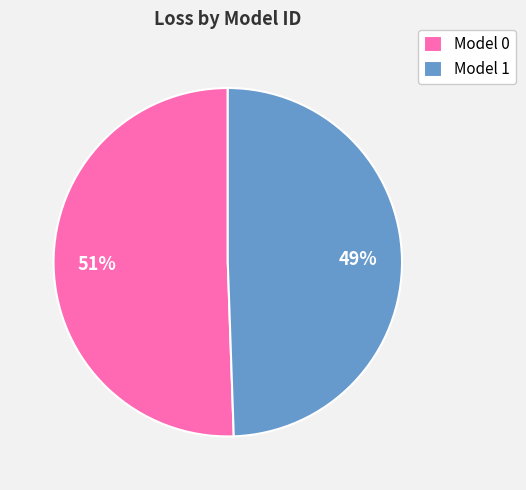

How many slices are in this pie chart?

2